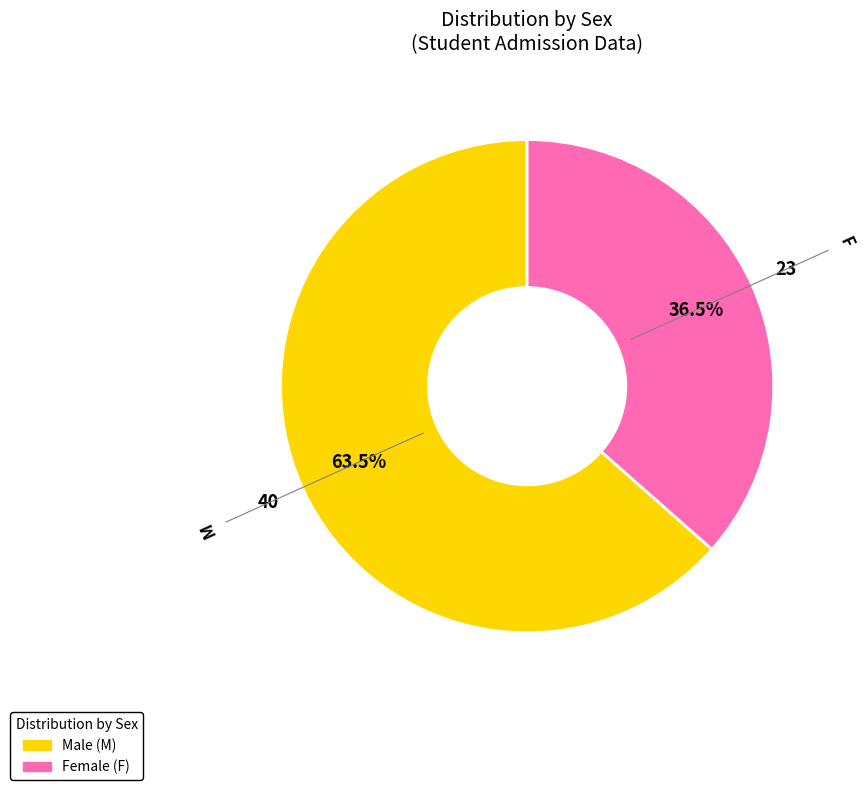

Is there any slice that represents more than half of the pie?

Yes